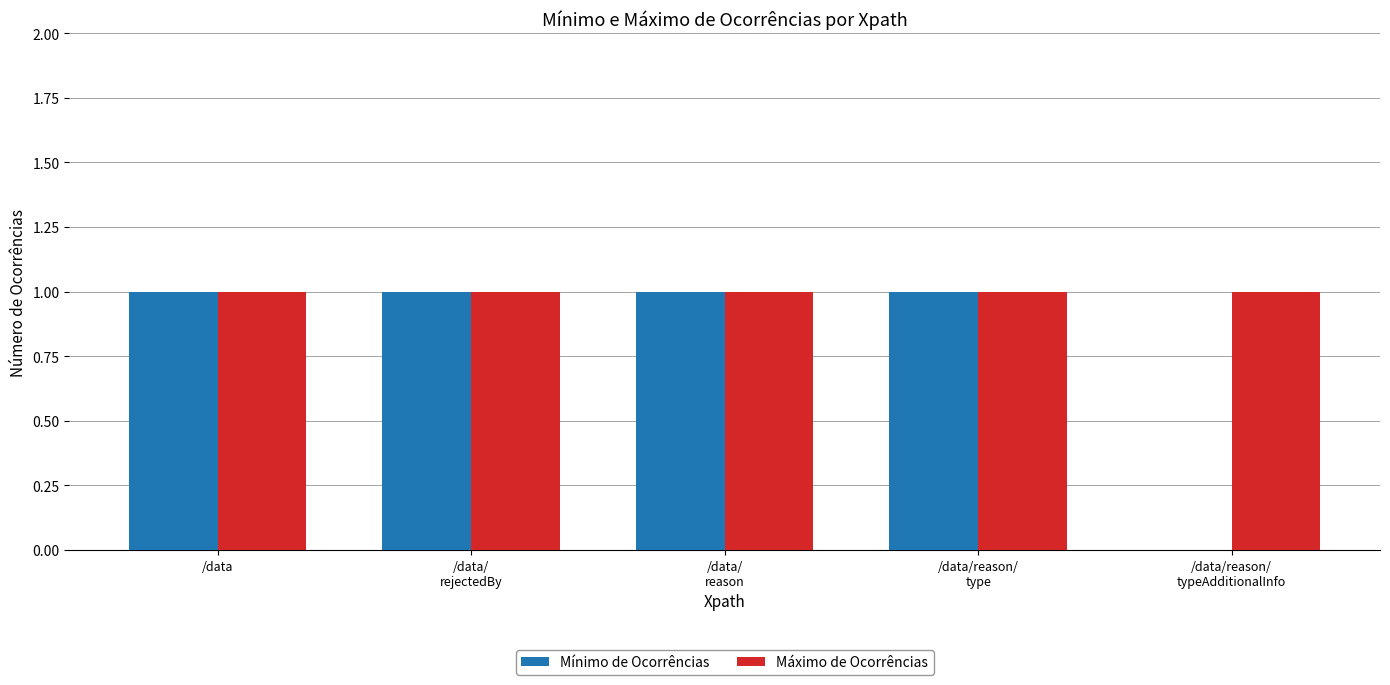

Which series has the largest total across all categories?

Máximo de Ocorrências